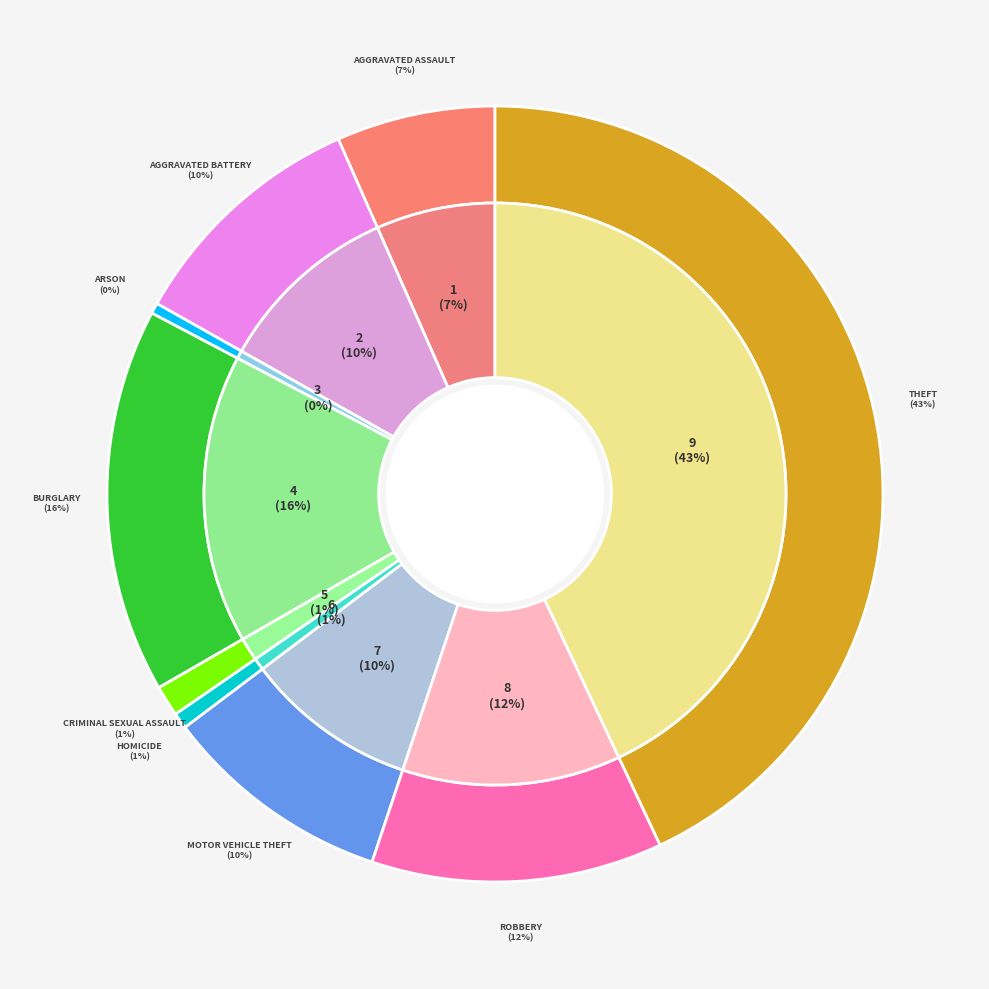

Count the number of slices in the pie.

9